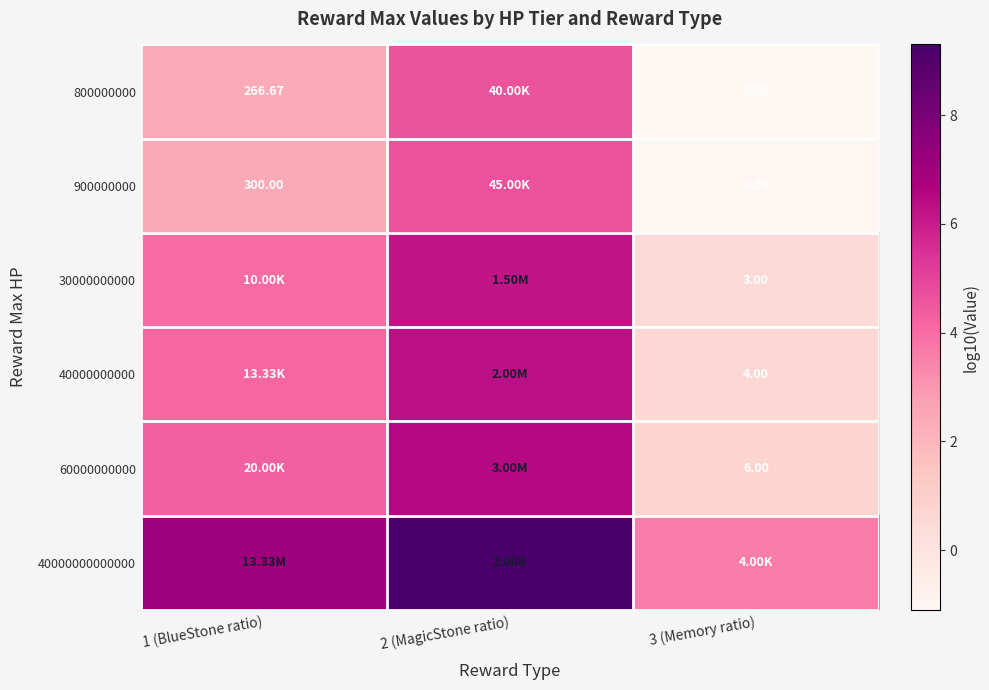

What is the spread (max minus min) of values at 1 (BlueStone ratio)?

4.7